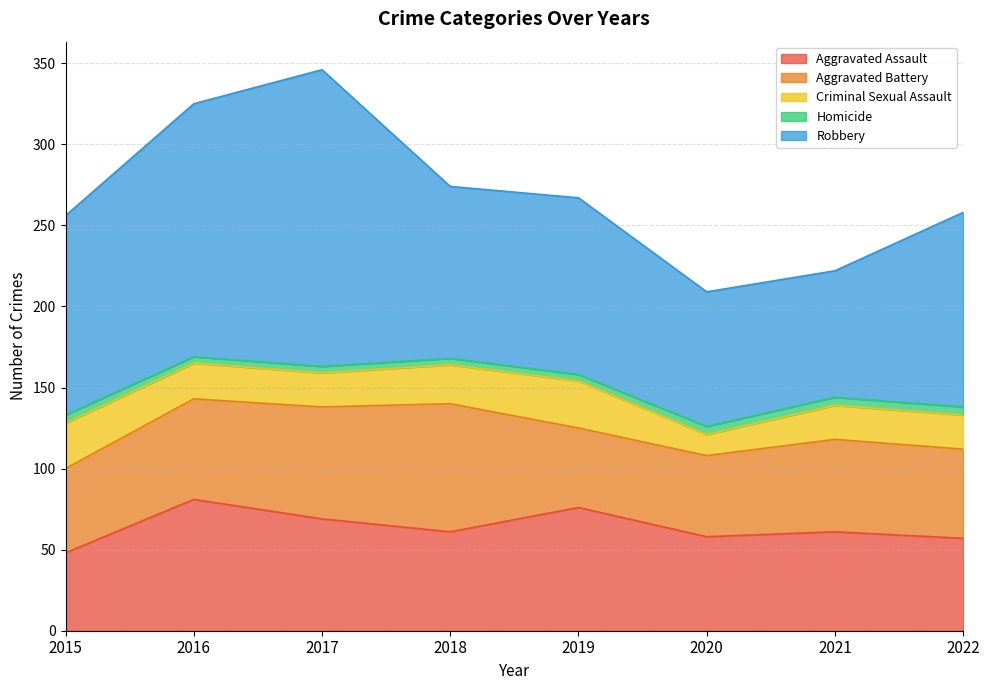

Between 2021 and 2022, which series saw the biggest shift?

Robbery